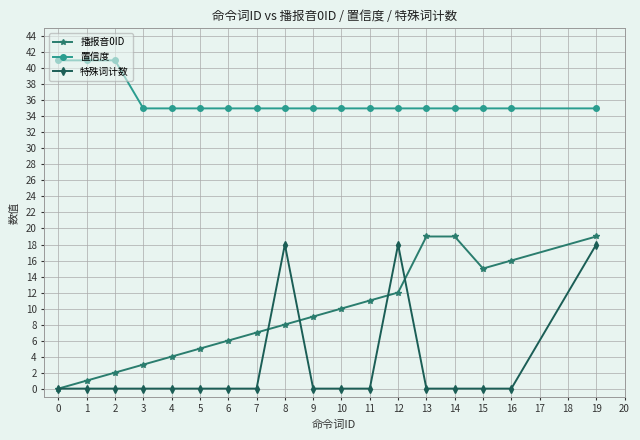

At which category does 播报音0ID reach its first local valley?

15